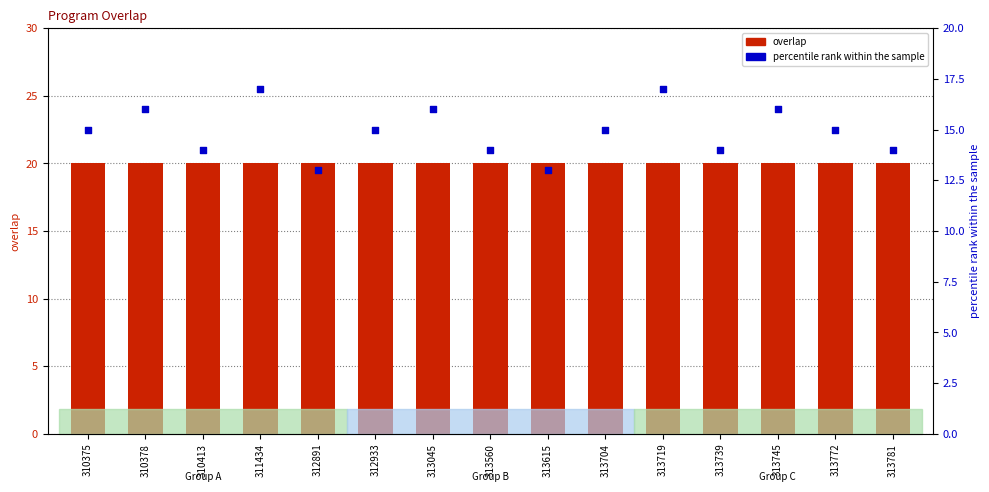

Which series has the widest spread of Y values?

percentile rank within the sample